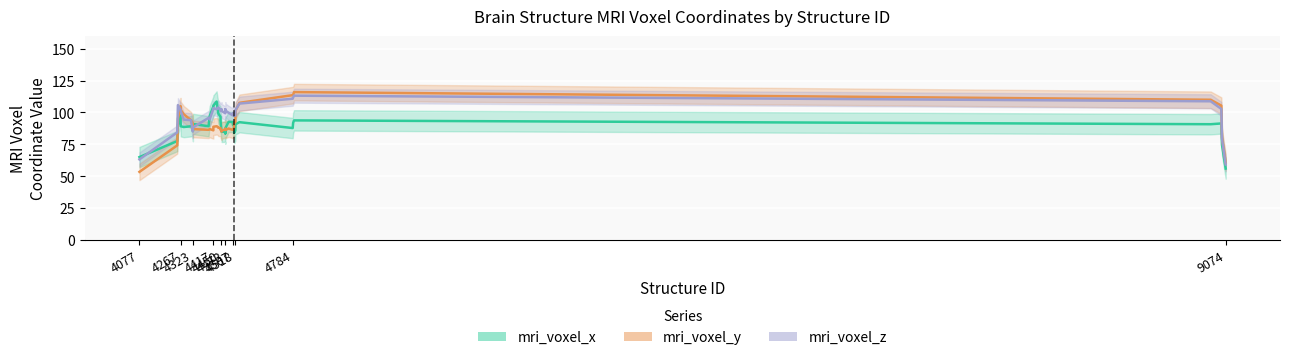

After their last crossing, which series has the higher values: mri_voxel_z or mri_voxel_x?

mri_voxel_z